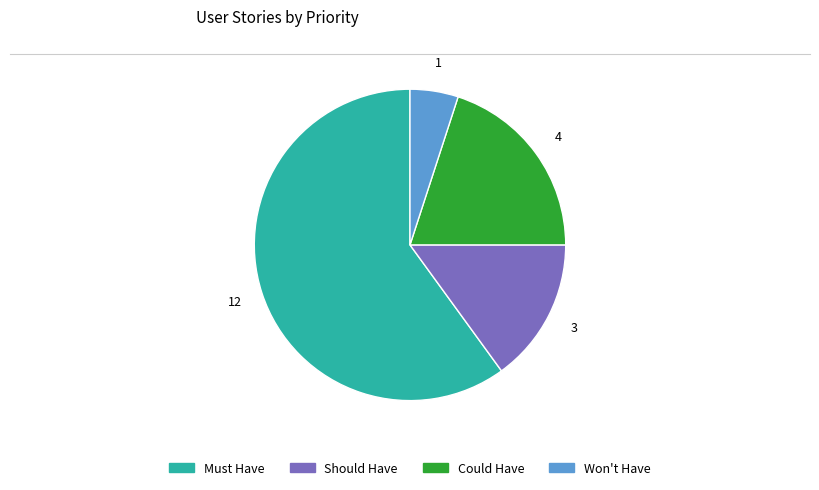

What is the majority slice?

Must Have